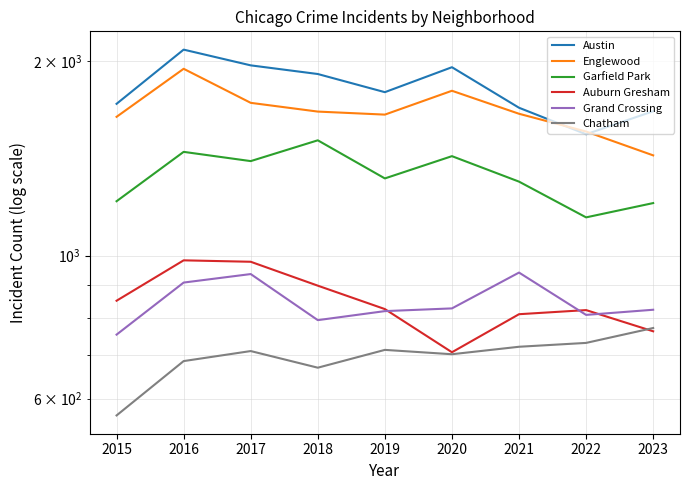

Reading right to left, extract all data points from this chart.

Austin: 1674	1542	1695	1959	1792	1912	1972	2086	1719
Englewood: 1430	1557	1659	1801	1654	1672	1725	1948	1641
Garfield Park: 1206	1146	1302	1426	1317	1509	1401	1448	1214
Auburn Gresham: 763	823	811	708	826	898	978	983	851
Grand Crossing: 824	809	941	828	820	794	936	908	754
Chatham: 772	732	722	703	714	670	711	686	565